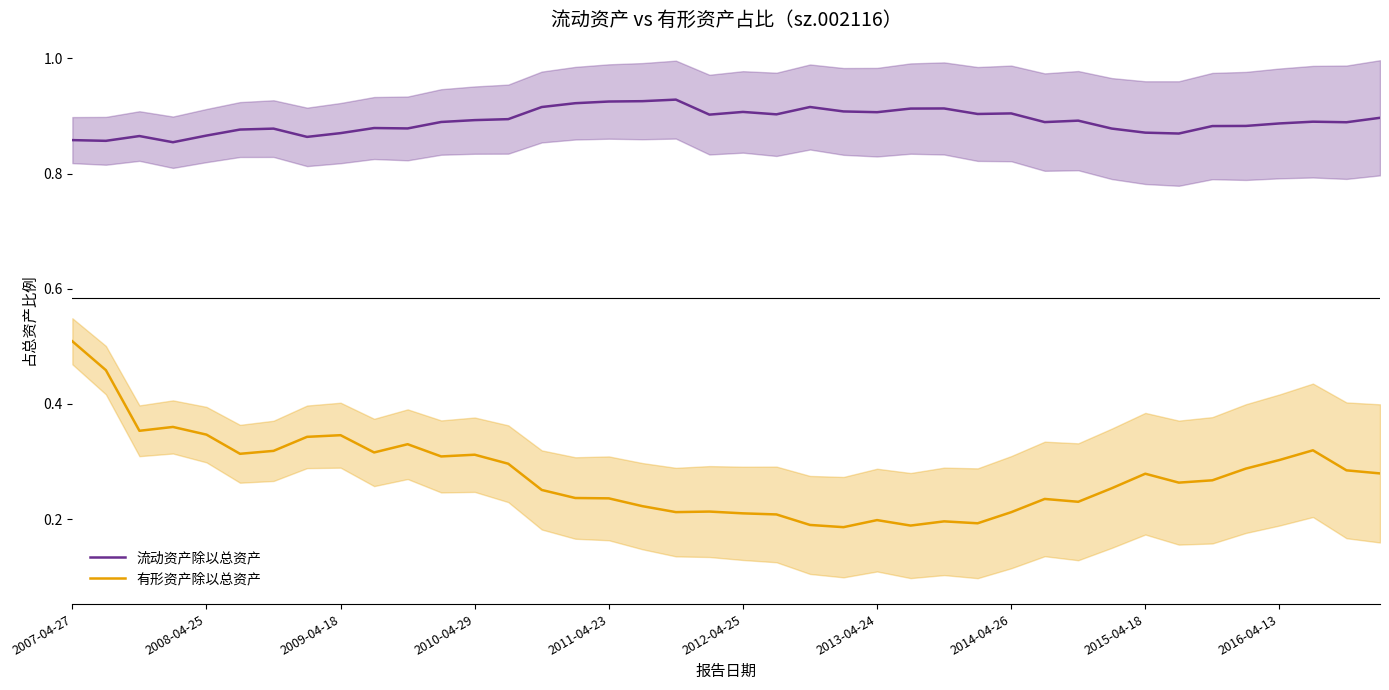

Which category has the highest value across all series?

18